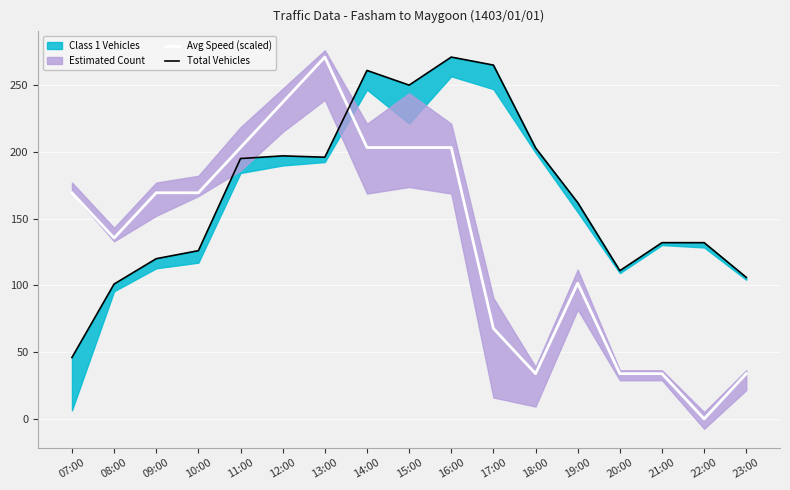

What is the greatest value displayed?

271.0